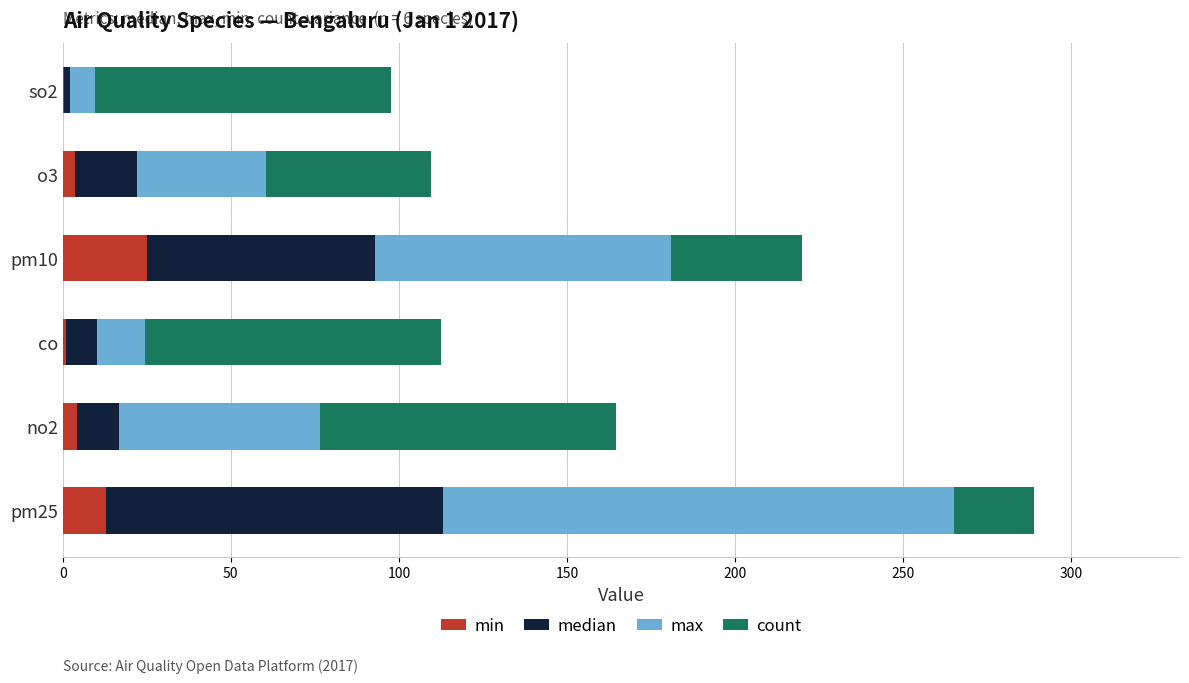

What is the sum of all min values?

47.3